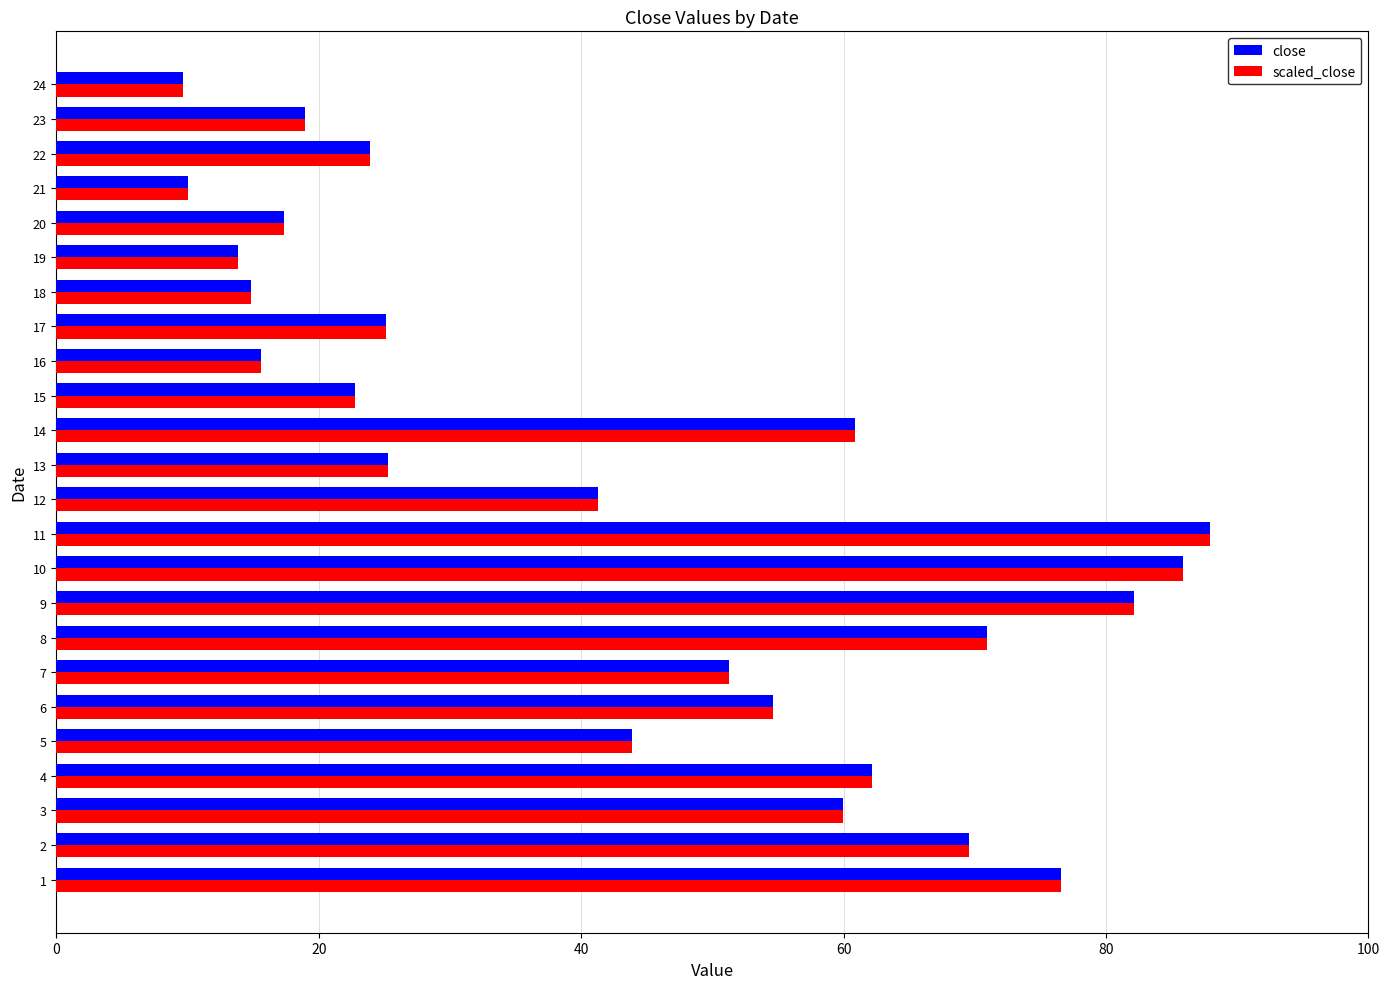

What is the total value across all series at 17?

50.2